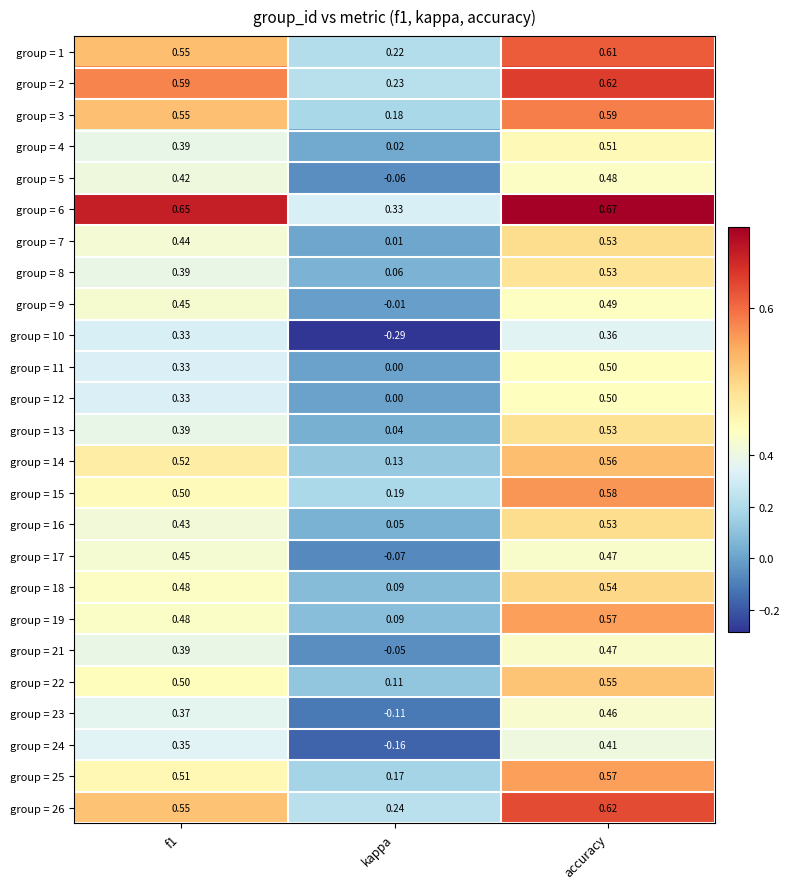

At which category is the sum across all series the highest?

accuracy